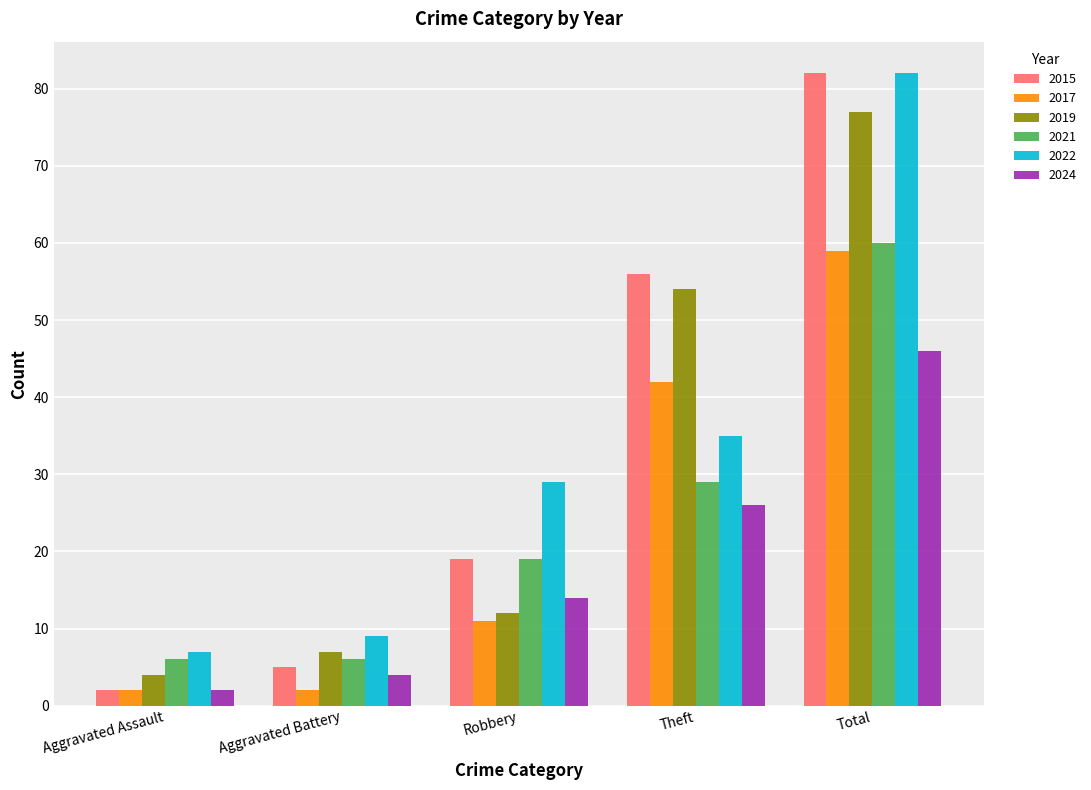

The 2017 series shows 11 at Robbery. True or false?

True